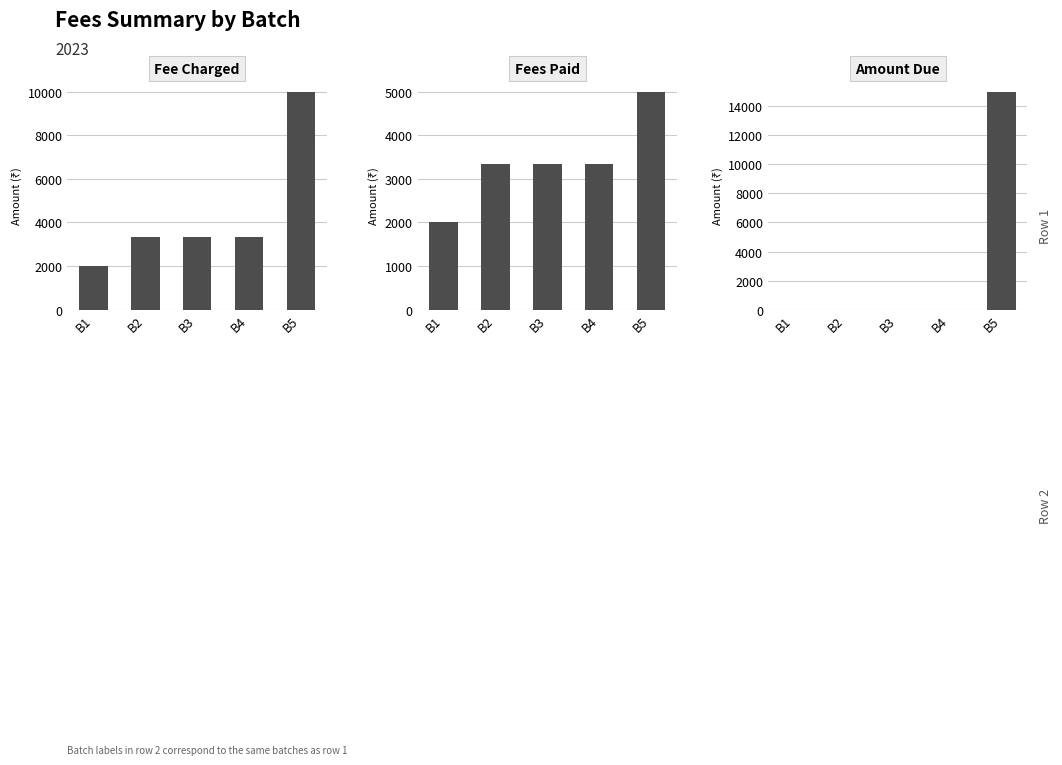

Is the value of Fees Paid at B1 greater than the value of Fee Charged at B1?

No